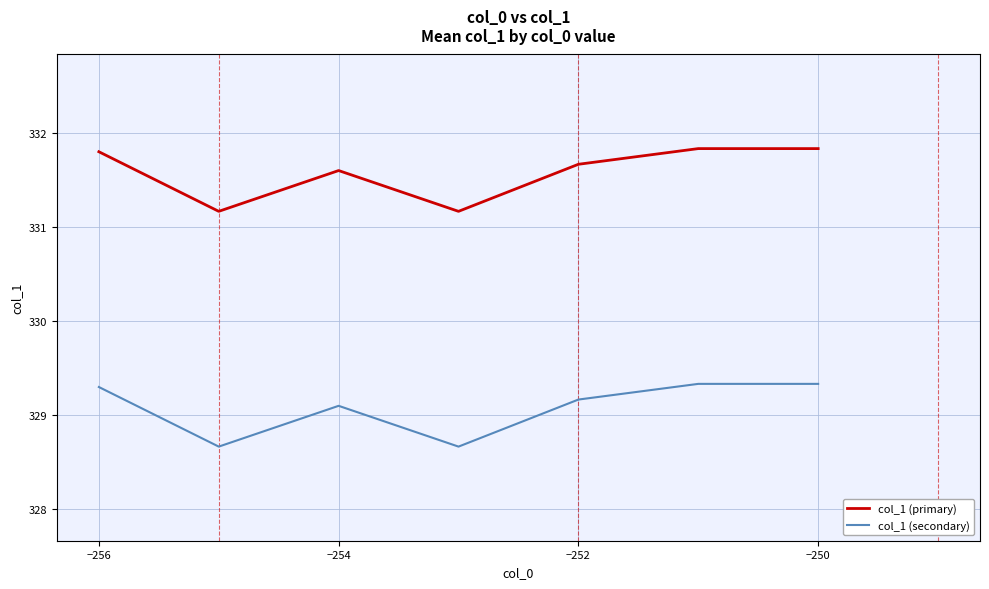

Reading left to right, extract all data points from this chart.

col_1 (primary): 331.8	331.2	331.6	331.2	331.7	331.8	331.8
col_1 (secondary): 329.3	328.7	329.1	328.7	329.2	329.3	329.3